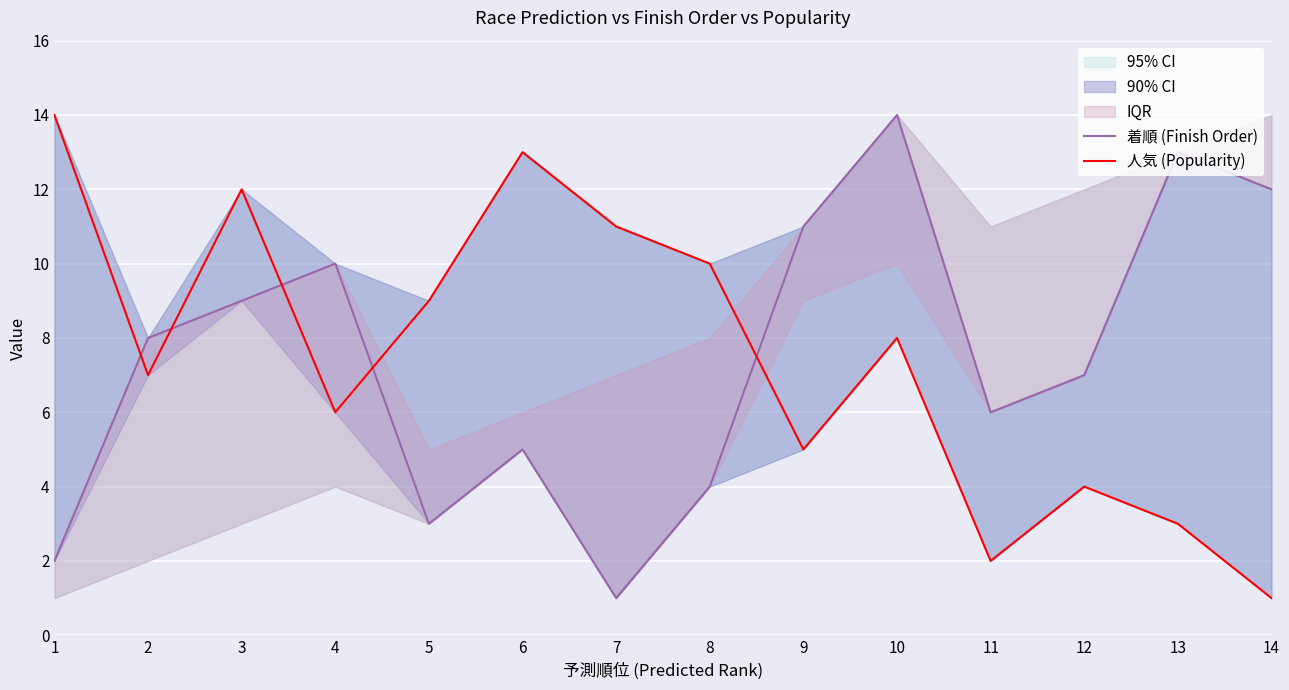

Which series has the widest spread of values?

着順 (Finish Order)